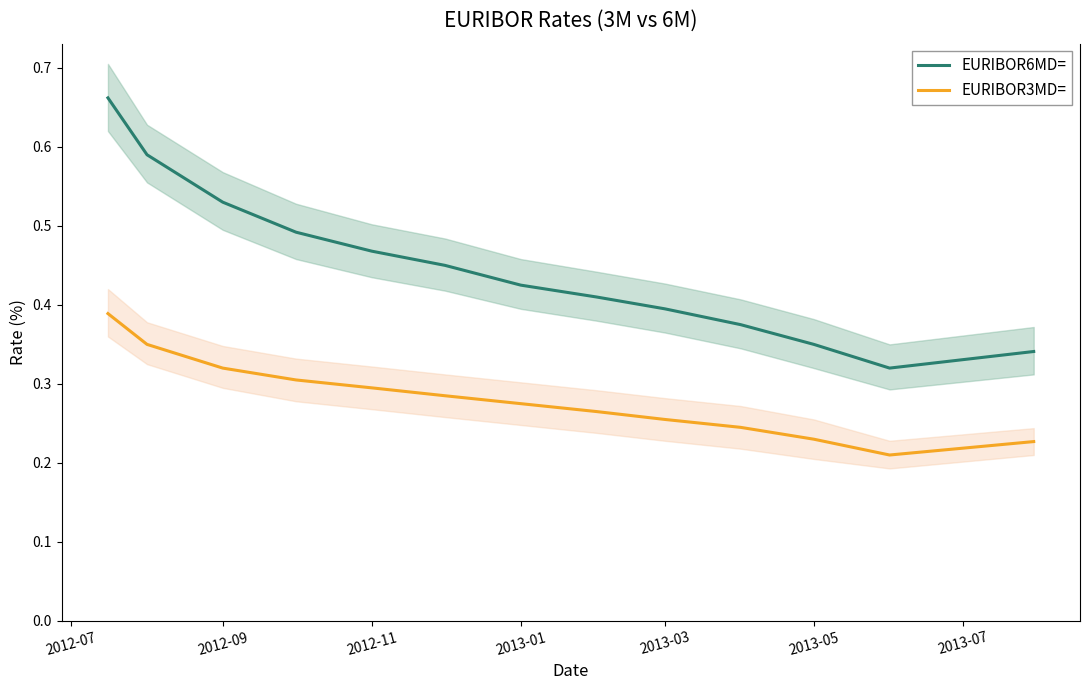

What is the value of the EURIBOR3MD= point at the 9th from the left?

0.3